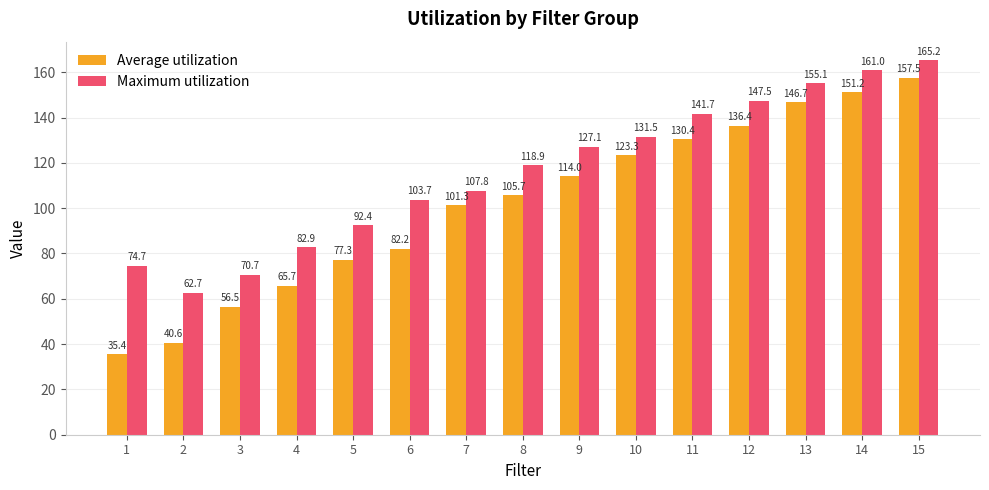

What is the value of the Average utilization bar at the 4th from the left?

65.7